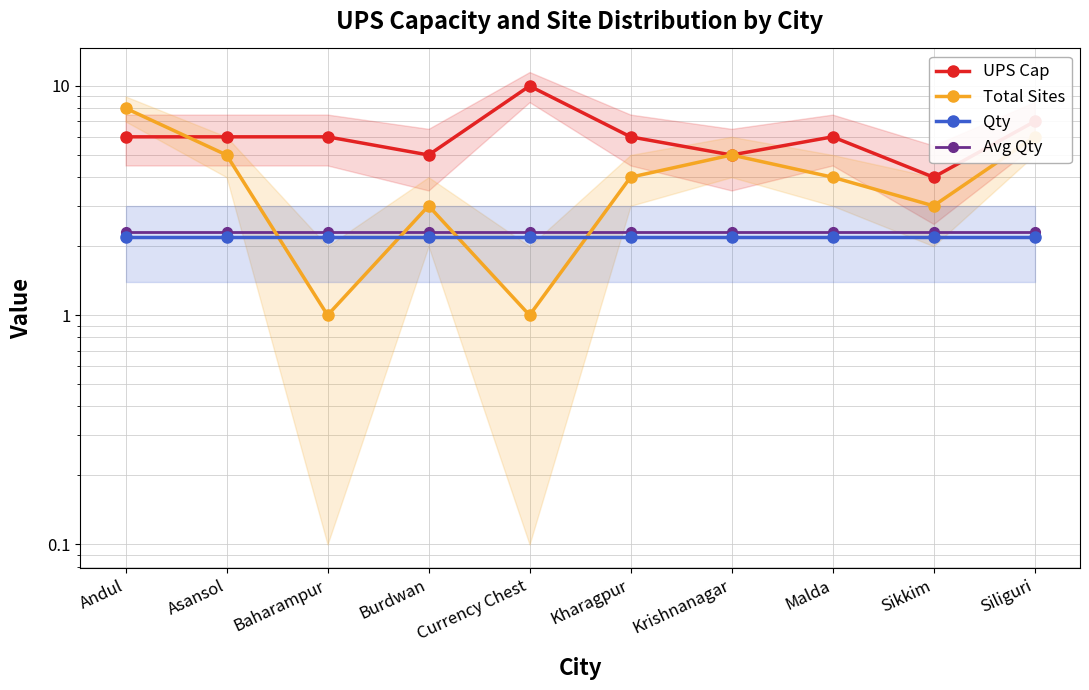

What is the difference between the maximum and second lowest values in the UPS Cap series?

5.0